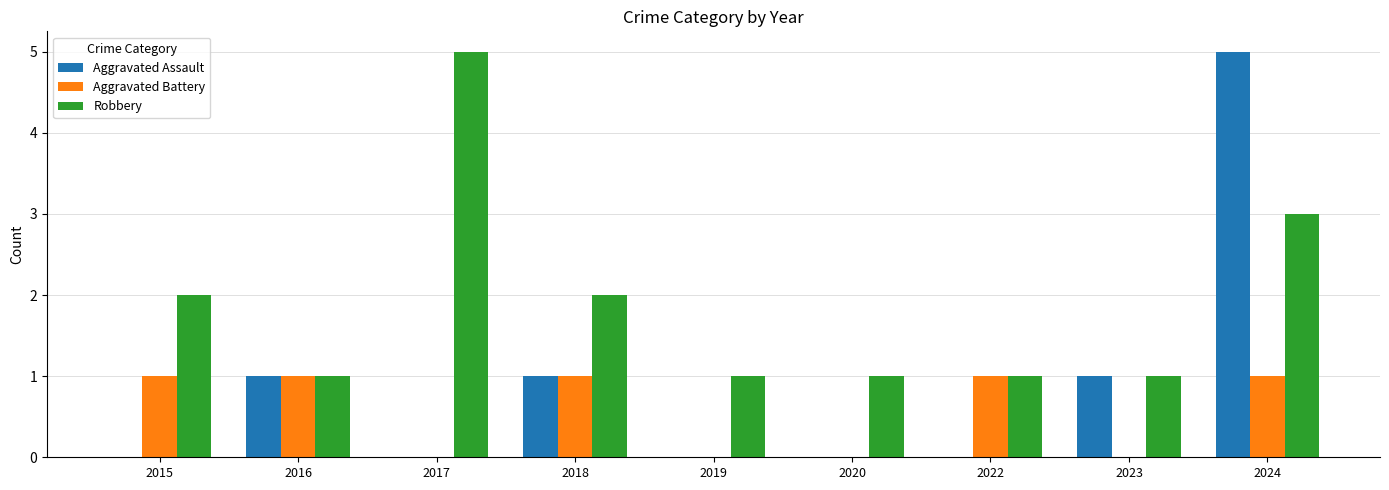

Reading left to right, transcribe all the data shown in this chart.

Aggravated Assault: 2015=0	2016=1	2017=0	2018=1	2019=0	2020=0	2022=0	2023=1	2024=5
Aggravated Battery: 2015=1	2016=1	2017=0	2018=1	2019=0	2020=0	2022=1	2023=0	2024=1
Robbery: 2015=2	2016=1	2017=5	2018=2	2019=1	2020=1	2022=1	2023=1	2024=3